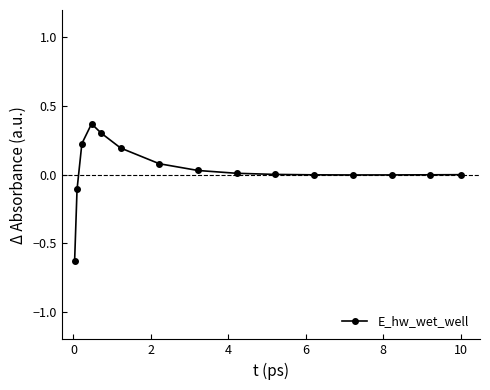

What is the difference between the second highest and minimum values?

0.9